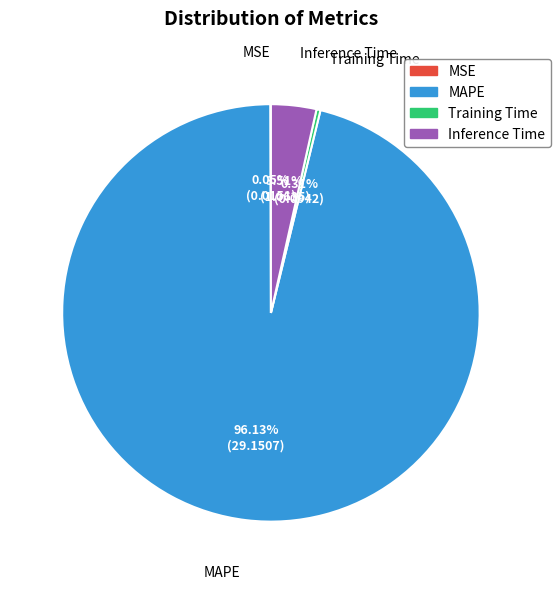

How much of the chart is everything except MAPE?

3.9%